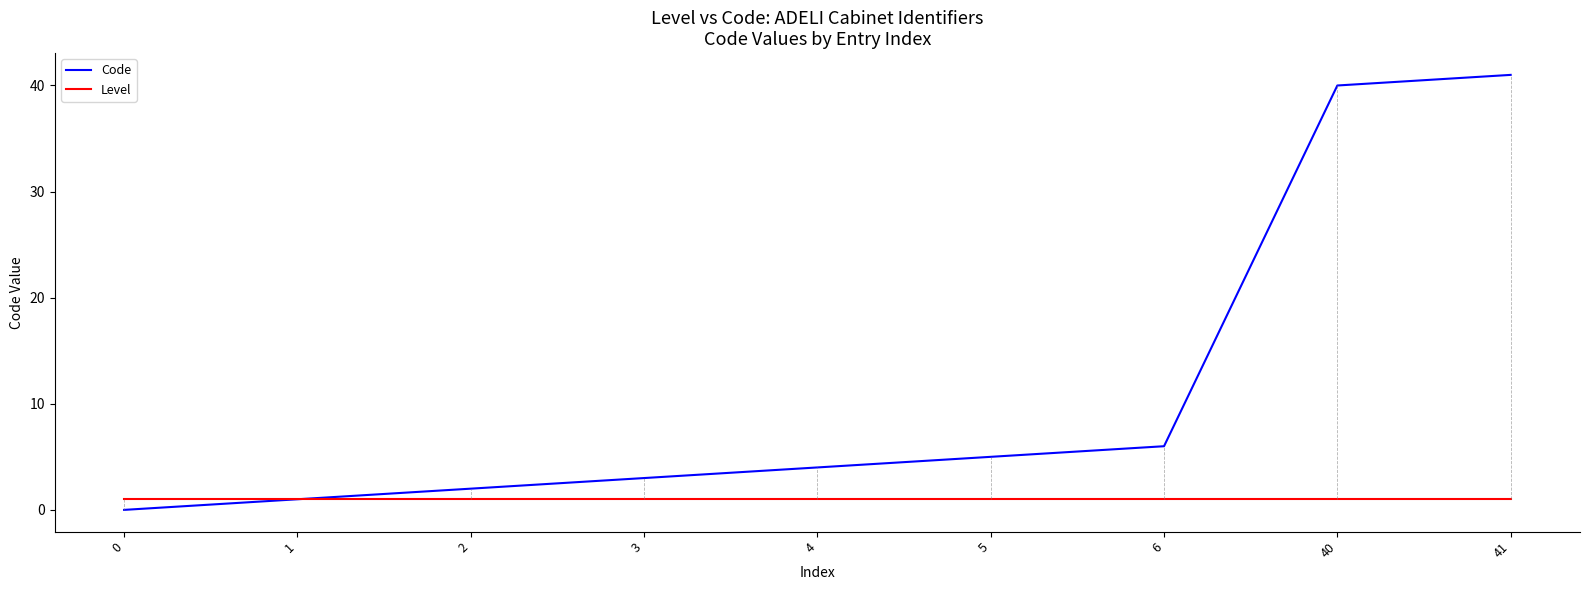

What is the difference between the highest and lowest values at 5?

4